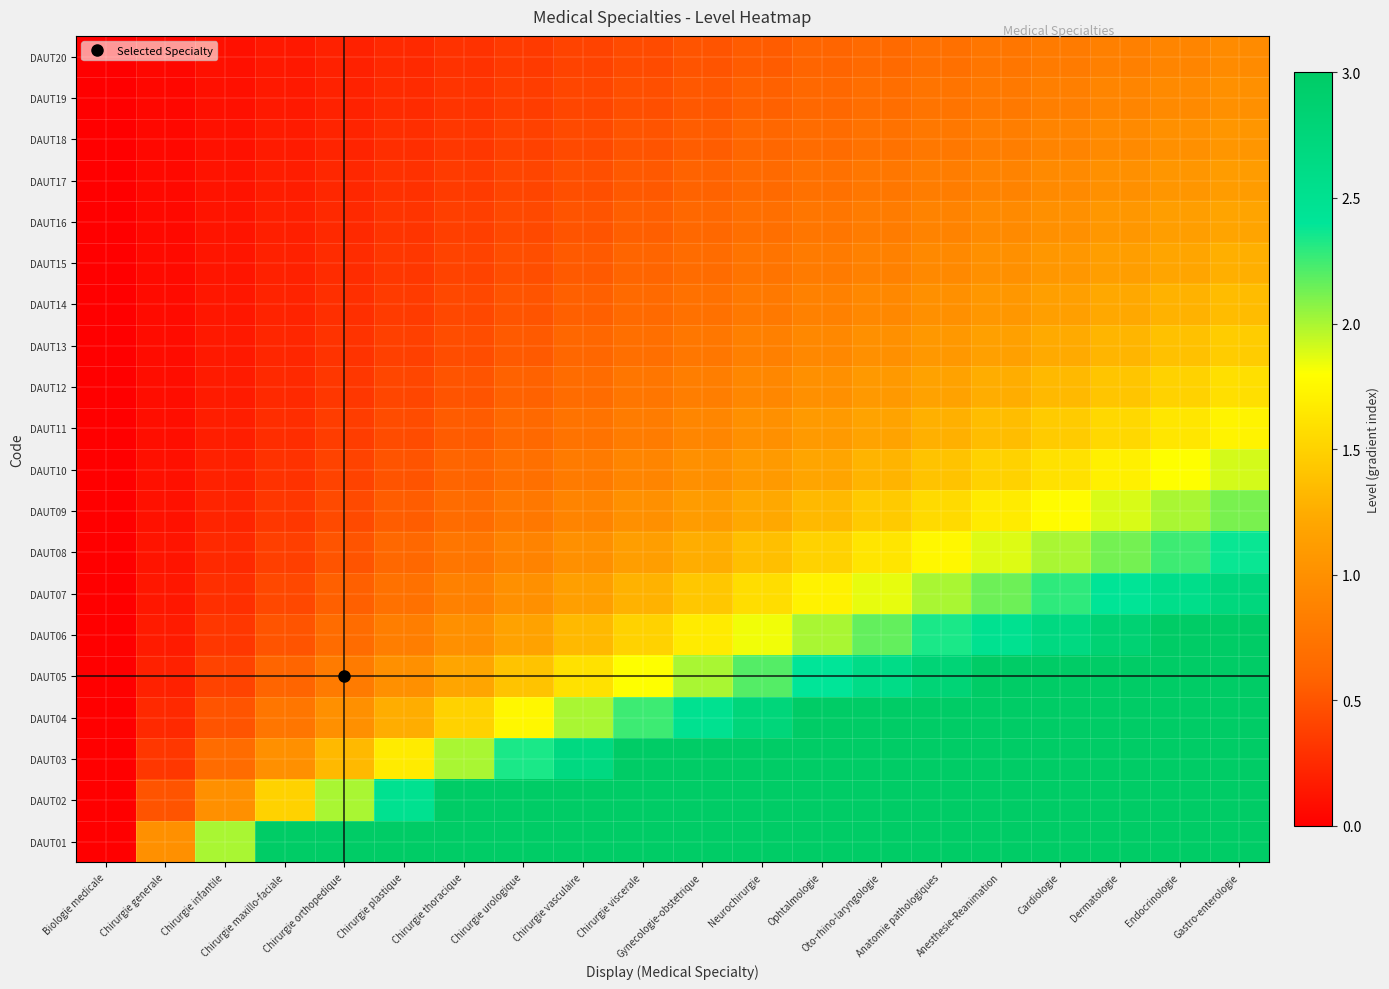

Reading left to right, extract all data points from this chart.

DAUT01: Biologie medicale=0.0	Chirurgie generale=1.0	Chirurgie infantile=2.0	Chirurgie maxillo-faciale=3.0	Chirurgie orthopedique=4.0	Chirurgie plastique=5.0	Chirurgie thoracique=6.0	Chirurgie urologique=7.0	Chirurgie vasculaire=8.0	Chirurgie viscerale=9.0	Gynecologie-obstetrique=10.0	Neurochirurgie=11.0	Ophtalmologie=12.0	Oto-rhino-laryngologie=13.0	Anatomie pathologiques=14.0	Anesthesie-Reanimation=15.0	Cardiologie=16.0	Dermatologie=17.0	Endocrinologie=18.0	Gastro-enterologie=19.0
DAUT02: Biologie medicale=0.0	Chirurgie generale=0.5	Chirurgie infantile=1.0	Chirurgie maxillo-faciale=1.5	Chirurgie orthopedique=2.0	Chirurgie plastique=2.5	Chirurgie thoracique=3.0	Chirurgie urologique=3.5	Chirurgie vasculaire=4.0	Chirurgie viscerale=4.5	Gynecologie-obstetrique=5.0	Neurochirurgie=5.5	Ophtalmologie=6.0	Oto-rhino-laryngologie=6.5	Anatomie pathologiques=7.0	Anesthesie-Reanimation=7.5	Cardiologie=8.0	Dermatologie=8.5	Endocrinologie=9.0	Gastro-enterologie=9.5
DAUT03: Biologie medicale=0.0	Chirurgie generale=0.3	Chirurgie infantile=0.7	Chirurgie maxillo-faciale=1.0	Chirurgie orthopedique=1.3	Chirurgie plastique=1.7	Chirurgie thoracique=2.0	Chirurgie urologique=2.3	Chirurgie vasculaire=2.7	Chirurgie viscerale=3.0	Gynecologie-obstetrique=3.3	Neurochirurgie=3.7	Ophtalmologie=4.0	Oto-rhino-laryngologie=4.3	Anatomie pathologiques=4.7	Anesthesie-Reanimation=5.0	Cardiologie=5.3	Dermatologie=5.7	Endocrinologie=6.0	Gastro-enterologie=6.3
DAUT04: Biologie medicale=0.0	Chirurgie generale=0.2	Chirurgie infantile=0.5	Chirurgie maxillo-faciale=0.8	Chirurgie orthopedique=1.0	Chirurgie plastique=1.2	Chirurgie thoracique=1.5	Chirurgie urologique=1.8	Chirurgie vasculaire=2.0	Chirurgie viscerale=2.2	Gynecologie-obstetrique=2.5	Neurochirurgie=2.8	Ophtalmologie=3.0	Oto-rhino-laryngologie=3.2	Anatomie pathologiques=3.5	Anesthesie-Reanimation=3.8	Cardiologie=4.0	Dermatologie=4.2	Endocrinologie=4.5	Gastro-enterologie=4.8
DAUT05: Biologie medicale=0.0	Chirurgie generale=0.2	Chirurgie infantile=0.4	Chirurgie maxillo-faciale=0.6	Chirurgie orthopedique=0.8	Chirurgie plastique=1.0	Chirurgie thoracique=1.2	Chirurgie urologique=1.4	Chirurgie vasculaire=1.6	Chirurgie viscerale=1.8	Gynecologie-obstetrique=2.0	Neurochirurgie=2.2	Ophtalmologie=2.4	Oto-rhino-laryngologie=2.6	Anatomie pathologiques=2.8	Anesthesie-Reanimation=3.0	Cardiologie=3.2	Dermatologie=3.4	Endocrinologie=3.6	Gastro-enterologie=3.8
DAUT06: Biologie medicale=0.0	Chirurgie generale=0.2	Chirurgie infantile=0.3	Chirurgie maxillo-faciale=0.5	Chirurgie orthopedique=0.7	Chirurgie plastique=0.8	Chirurgie thoracique=1.0	Chirurgie urologique=1.2	Chirurgie vasculaire=1.3	Chirurgie viscerale=1.5	Gynecologie-obstetrique=1.7	Neurochirurgie=1.8	Ophtalmologie=2.0	Oto-rhino-laryngologie=2.2	Anatomie pathologiques=2.3	Anesthesie-Reanimation=2.5	Cardiologie=2.7	Dermatologie=2.8	Endocrinologie=3.0	Gastro-enterologie=3.2
DAUT07: Biologie medicale=0.0	Chirurgie generale=0.1	Chirurgie infantile=0.3	Chirurgie maxillo-faciale=0.4	Chirurgie orthopedique=0.6	Chirurgie plastique=0.7	Chirurgie thoracique=0.9	Chirurgie urologique=1.0	Chirurgie vasculaire=1.1	Chirurgie viscerale=1.3	Gynecologie-obstetrique=1.4	Neurochirurgie=1.6	Ophtalmologie=1.7	Oto-rhino-laryngologie=1.9	Anatomie pathologiques=2.0	Anesthesie-Reanimation=2.1	Cardiologie=2.3	Dermatologie=2.4	Endocrinologie=2.6	Gastro-enterologie=2.7
DAUT08: Biologie medicale=0.0	Chirurgie generale=0.1	Chirurgie infantile=0.2	Chirurgie maxillo-faciale=0.4	Chirurgie orthopedique=0.5	Chirurgie plastique=0.6	Chirurgie thoracique=0.8	Chirurgie urologique=0.9	Chirurgie vasculaire=1.0	Chirurgie viscerale=1.1	Gynecologie-obstetrique=1.2	Neurochirurgie=1.4	Ophtalmologie=1.5	Oto-rhino-laryngologie=1.6	Anatomie pathologiques=1.8	Anesthesie-Reanimation=1.9	Cardiologie=2.0	Dermatologie=2.1	Endocrinologie=2.2	Gastro-enterologie=2.4
DAUT09: Biologie medicale=0.0	Chirurgie generale=0.1	Chirurgie infantile=0.2	Chirurgie maxillo-faciale=0.3	Chirurgie orthopedique=0.4	Chirurgie plastique=0.6	Chirurgie thoracique=0.7	Chirurgie urologique=0.8	Chirurgie vasculaire=0.9	Chirurgie viscerale=1.0	Gynecologie-obstetrique=1.1	Neurochirurgie=1.2	Ophtalmologie=1.3	Oto-rhino-laryngologie=1.4	Anatomie pathologiques=1.6	Anesthesie-Reanimation=1.7	Cardiologie=1.8	Dermatologie=1.9	Endocrinologie=2.0	Gastro-enterologie=2.1
DAUT10: Biologie medicale=0.0	Chirurgie generale=0.1	Chirurgie infantile=0.2	Chirurgie maxillo-faciale=0.3	Chirurgie orthopedique=0.4	Chirurgie plastique=0.5	Chirurgie thoracique=0.6	Chirurgie urologique=0.7	Chirurgie vasculaire=0.8	Chirurgie viscerale=0.9	Gynecologie-obstetrique=1.0	Neurochirurgie=1.1	Ophtalmologie=1.2	Oto-rhino-laryngologie=1.3	Anatomie pathologiques=1.4	Anesthesie-Reanimation=1.5	Cardiologie=1.6	Dermatologie=1.7	Endocrinologie=1.8	Gastro-enterologie=1.9
DAUT11: Biologie medicale=0.0	Chirurgie generale=0.1	Chirurgie infantile=0.2	Chirurgie maxillo-faciale=0.3	Chirurgie orthopedique=0.4	Chirurgie plastique=0.5	Chirurgie thoracique=0.5	Chirurgie urologique=0.6	Chirurgie vasculaire=0.7	Chirurgie viscerale=0.8	Gynecologie-obstetrique=0.9	Neurochirurgie=1.0	Ophtalmologie=1.1	Oto-rhino-laryngologie=1.2	Anatomie pathologiques=1.3	Anesthesie-Reanimation=1.4	Cardiologie=1.5	Dermatologie=1.5	Endocrinologie=1.6	Gastro-enterologie=1.7
DAUT12: Biologie medicale=0.0	Chirurgie generale=0.1	Chirurgie infantile=0.2	Chirurgie maxillo-faciale=0.2	Chirurgie orthopedique=0.3	Chirurgie plastique=0.4	Chirurgie thoracique=0.5	Chirurgie urologique=0.6	Chirurgie vasculaire=0.7	Chirurgie viscerale=0.8	Gynecologie-obstetrique=0.8	Neurochirurgie=0.9	Ophtalmologie=1.0	Oto-rhino-laryngologie=1.1	Anatomie pathologiques=1.2	Anesthesie-Reanimation=1.2	Cardiologie=1.3	Dermatologie=1.4	Endocrinologie=1.5	Gastro-enterologie=1.6
DAUT13: Biologie medicale=0.0	Chirurgie generale=0.1	Chirurgie infantile=0.2	Chirurgie maxillo-faciale=0.2	Chirurgie orthopedique=0.3	Chirurgie plastique=0.4	Chirurgie thoracique=0.5	Chirurgie urologique=0.5	Chirurgie vasculaire=0.6	Chirurgie viscerale=0.7	Gynecologie-obstetrique=0.8	Neurochirurgie=0.8	Ophtalmologie=0.9	Oto-rhino-laryngologie=1.0	Anatomie pathologiques=1.1	Anesthesie-Reanimation=1.2	Cardiologie=1.2	Dermatologie=1.3	Endocrinologie=1.4	Gastro-enterologie=1.5
DAUT14: Biologie medicale=0.0	Chirurgie generale=0.1	Chirurgie infantile=0.1	Chirurgie maxillo-faciale=0.2	Chirurgie orthopedique=0.3	Chirurgie plastique=0.4	Chirurgie thoracique=0.4	Chirurgie urologique=0.5	Chirurgie vasculaire=0.6	Chirurgie viscerale=0.6	Gynecologie-obstetrique=0.7	Neurochirurgie=0.8	Ophtalmologie=0.9	Oto-rhino-laryngologie=0.9	Anatomie pathologiques=1.0	Anesthesie-Reanimation=1.1	Cardiologie=1.1	Dermatologie=1.2	Endocrinologie=1.3	Gastro-enterologie=1.4
DAUT15: Biologie medicale=0.0	Chirurgie generale=0.1	Chirurgie infantile=0.1	Chirurgie maxillo-faciale=0.2	Chirurgie orthopedique=0.3	Chirurgie plastique=0.3	Chirurgie thoracique=0.4	Chirurgie urologique=0.5	Chirurgie vasculaire=0.5	Chirurgie viscerale=0.6	Gynecologie-obstetrique=0.7	Neurochirurgie=0.7	Ophtalmologie=0.8	Oto-rhino-laryngologie=0.9	Anatomie pathologiques=0.9	Anesthesie-Reanimation=1.0	Cardiologie=1.1	Dermatologie=1.1	Endocrinologie=1.2	Gastro-enterologie=1.3
DAUT16: Biologie medicale=0.0	Chirurgie generale=0.1	Chirurgie infantile=0.1	Chirurgie maxillo-faciale=0.2	Chirurgie orthopedique=0.2	Chirurgie plastique=0.3	Chirurgie thoracique=0.4	Chirurgie urologique=0.4	Chirurgie vasculaire=0.5	Chirurgie viscerale=0.6	Gynecologie-obstetrique=0.6	Neurochirurgie=0.7	Ophtalmologie=0.8	Oto-rhino-laryngologie=0.8	Anatomie pathologiques=0.9	Anesthesie-Reanimation=0.9	Cardiologie=1.0	Dermatologie=1.1	Endocrinologie=1.1	Gastro-enterologie=1.2
DAUT17: Biologie medicale=0.0	Chirurgie generale=0.1	Chirurgie infantile=0.1	Chirurgie maxillo-faciale=0.2	Chirurgie orthopedique=0.2	Chirurgie plastique=0.3	Chirurgie thoracique=0.4	Chirurgie urologique=0.4	Chirurgie vasculaire=0.5	Chirurgie viscerale=0.5	Gynecologie-obstetrique=0.6	Neurochirurgie=0.6	Ophtalmologie=0.7	Oto-rhino-laryngologie=0.8	Anatomie pathologiques=0.8	Anesthesie-Reanimation=0.9	Cardiologie=0.9	Dermatologie=1.0	Endocrinologie=1.1	Gastro-enterologie=1.1
DAUT18: Biologie medicale=0.0	Chirurgie generale=0.1	Chirurgie infantile=0.1	Chirurgie maxillo-faciale=0.2	Chirurgie orthopedique=0.2	Chirurgie plastique=0.3	Chirurgie thoracique=0.3	Chirurgie urologique=0.4	Chirurgie vasculaire=0.4	Chirurgie viscerale=0.5	Gynecologie-obstetrique=0.6	Neurochirurgie=0.6	Ophtalmologie=0.7	Oto-rhino-laryngologie=0.7	Anatomie pathologiques=0.8	Anesthesie-Reanimation=0.8	Cardiologie=0.9	Dermatologie=0.9	Endocrinologie=1.0	Gastro-enterologie=1.1
DAUT19: Biologie medicale=0.0	Chirurgie generale=0.1	Chirurgie infantile=0.1	Chirurgie maxillo-faciale=0.2	Chirurgie orthopedique=0.2	Chirurgie plastique=0.3	Chirurgie thoracique=0.3	Chirurgie urologique=0.4	Chirurgie vasculaire=0.4	Chirurgie viscerale=0.5	Gynecologie-obstetrique=0.5	Neurochirurgie=0.6	Ophtalmologie=0.6	Oto-rhino-laryngologie=0.7	Anatomie pathologiques=0.7	Anesthesie-Reanimation=0.8	Cardiologie=0.8	Dermatologie=0.9	Endocrinologie=0.9	Gastro-enterologie=1.0
DAUT20: Biologie medicale=0.0	Chirurgie generale=0.1	Chirurgie infantile=0.1	Chirurgie maxillo-faciale=0.1	Chirurgie orthopedique=0.2	Chirurgie plastique=0.2	Chirurgie thoracique=0.3	Chirurgie urologique=0.3	Chirurgie vasculaire=0.4	Chirurgie viscerale=0.5	Gynecologie-obstetrique=0.5	Neurochirurgie=0.6	Ophtalmologie=0.6	Oto-rhino-laryngologie=0.7	Anatomie pathologiques=0.7	Anesthesie-Reanimation=0.8	Cardiologie=0.8	Dermatologie=0.8	Endocrinologie=0.9	Gastro-enterologie=0.9